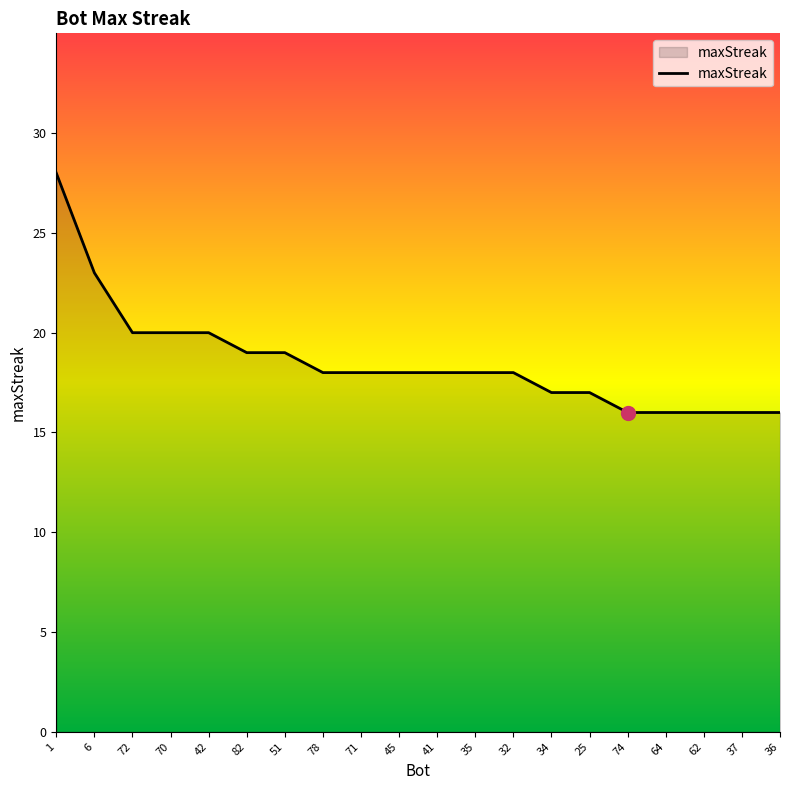

Reading left to right, list all the values displayed in this chart.

28	23	20	20	20	19	19	18	18	18	18	18	18	17	17	16	16	16	16	16